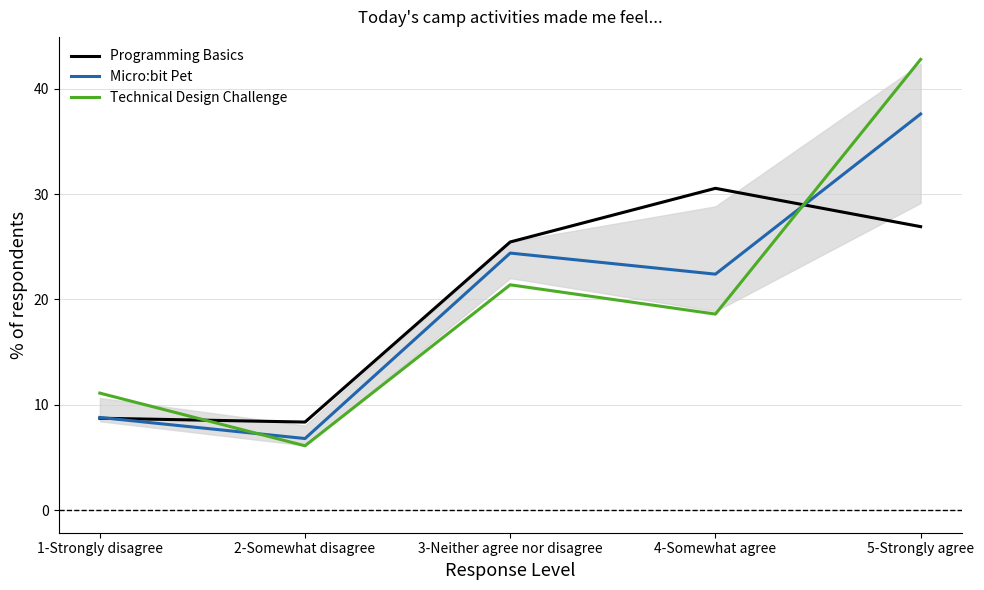

At which category does the chart reach its minimum across all series?

2-Somewhat disagree